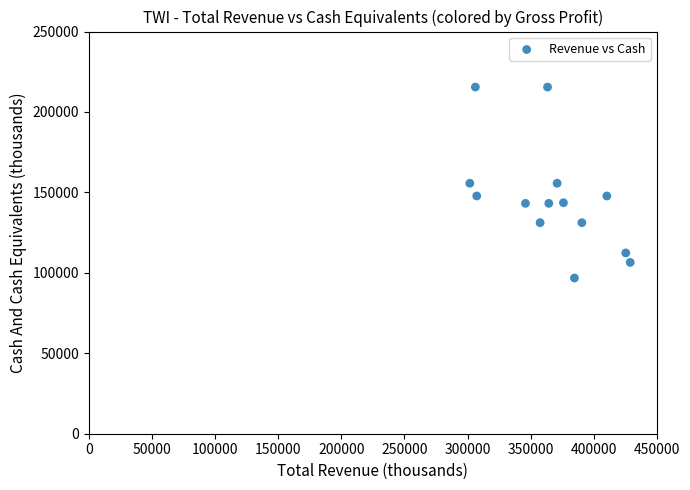

How many data points are displayed?

14